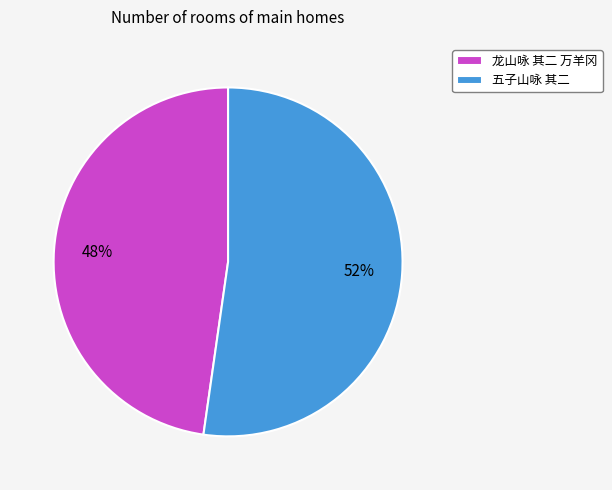

Count the number of slices in the pie.

2